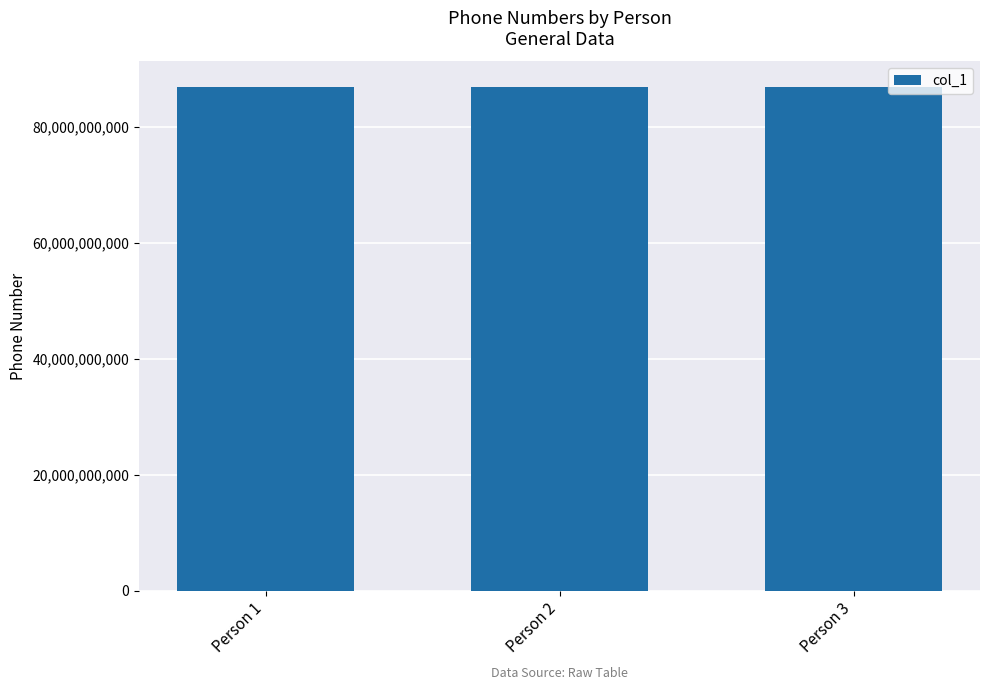

What is the greatest value displayed?

87007778899